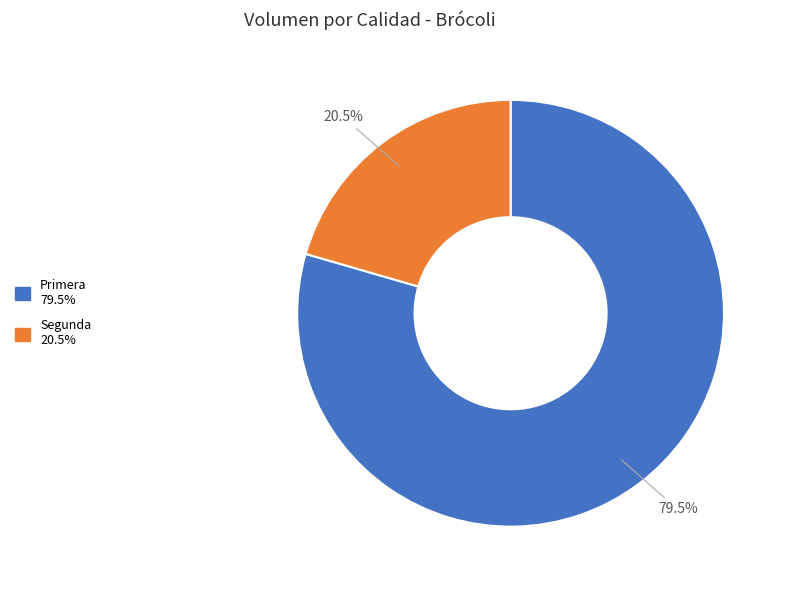

Which has a higher value, Segunda or Primera?

Primera